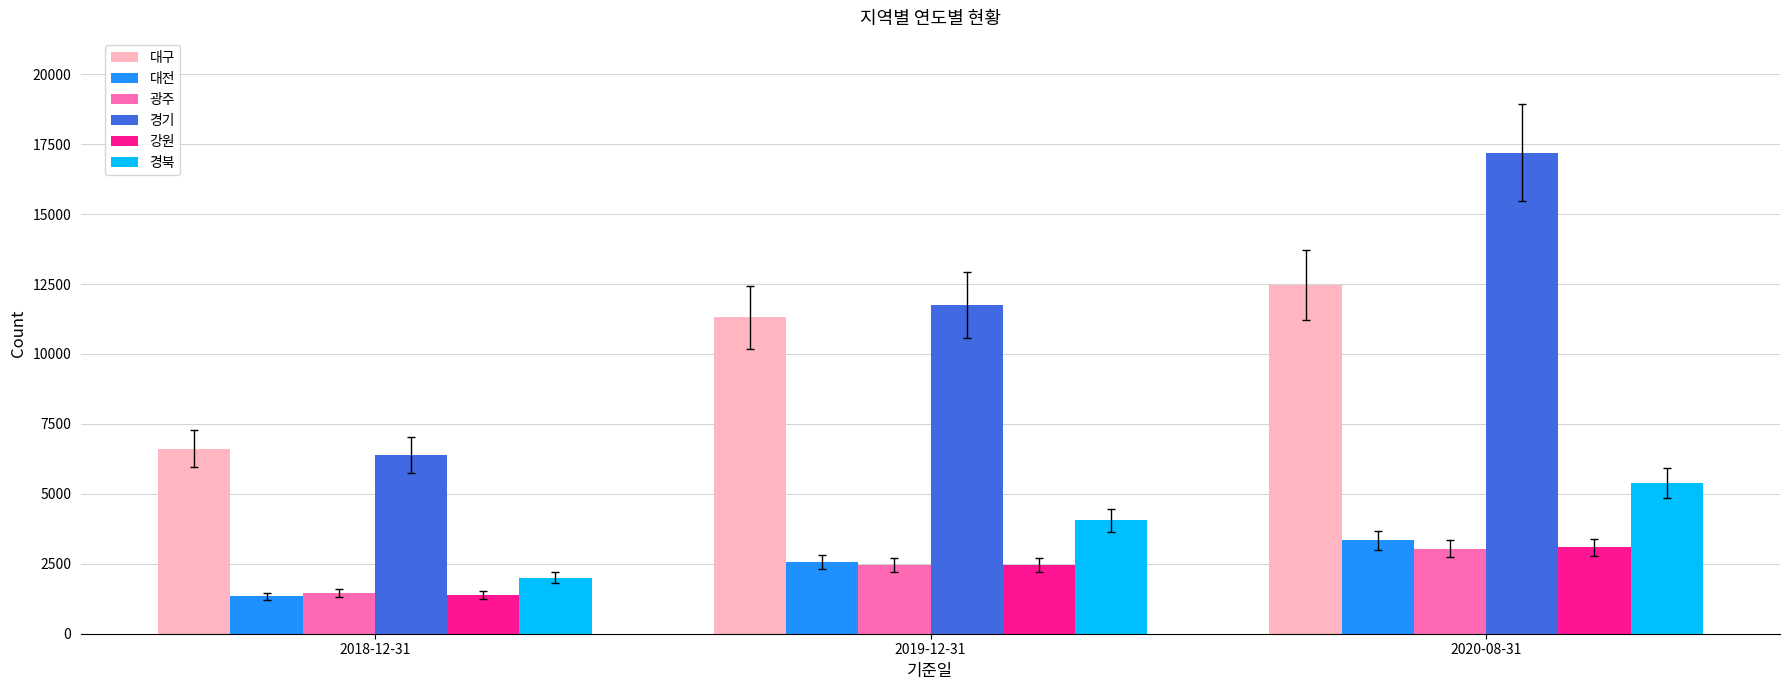

How many values in the 대전 series are below 2555?

1